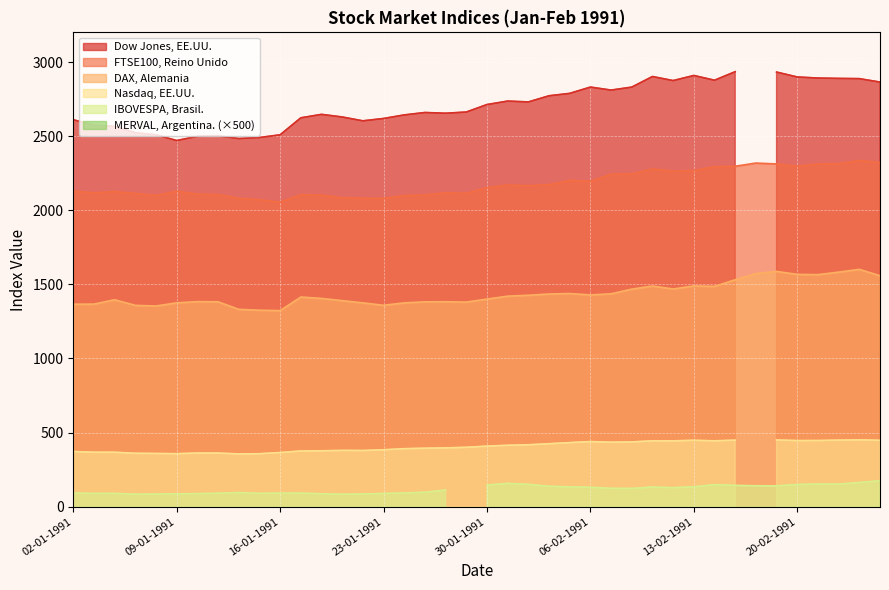

The IBOVESPA, Brasil. series shows 180.6 at 08-02-1991. True or false?

False